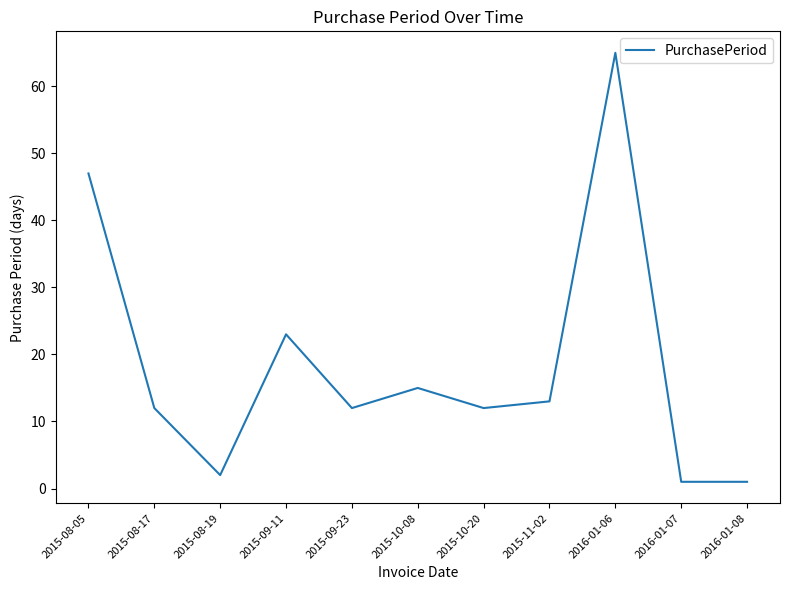

Where is the data nearest to the value 33?

2015-09-11